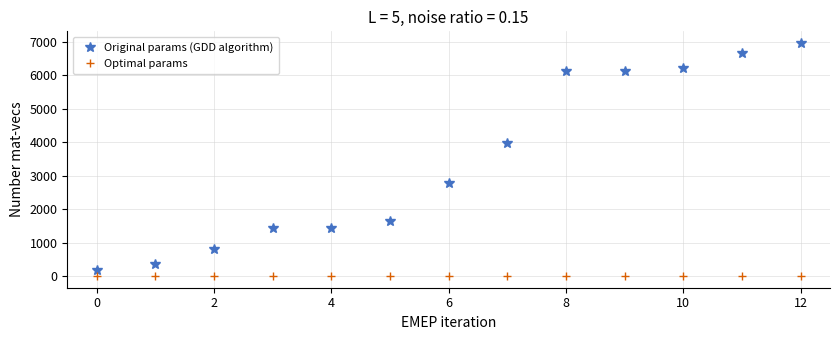

How many data points in Original params (GDD algorithm) are above 2795?

7